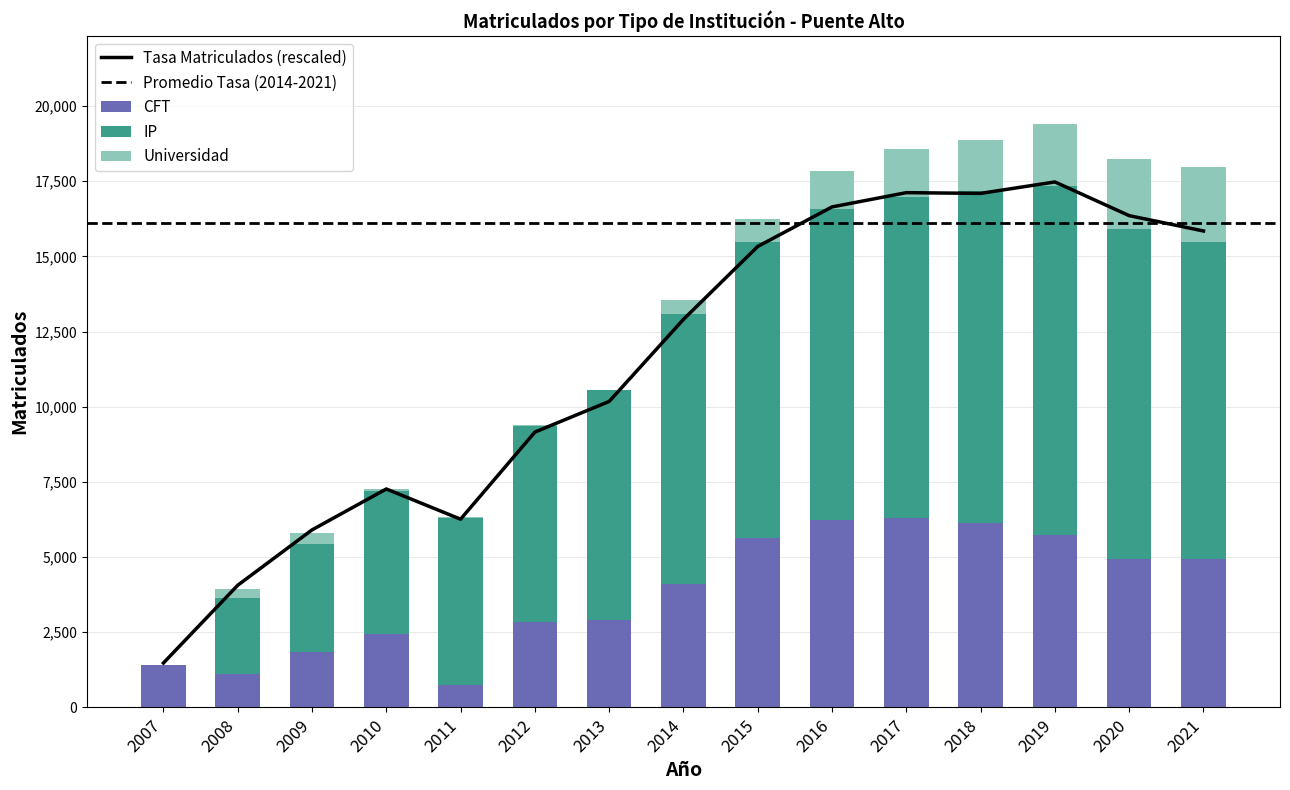

What is the difference between the second highest and second lowest values in the Universidad series?

2310